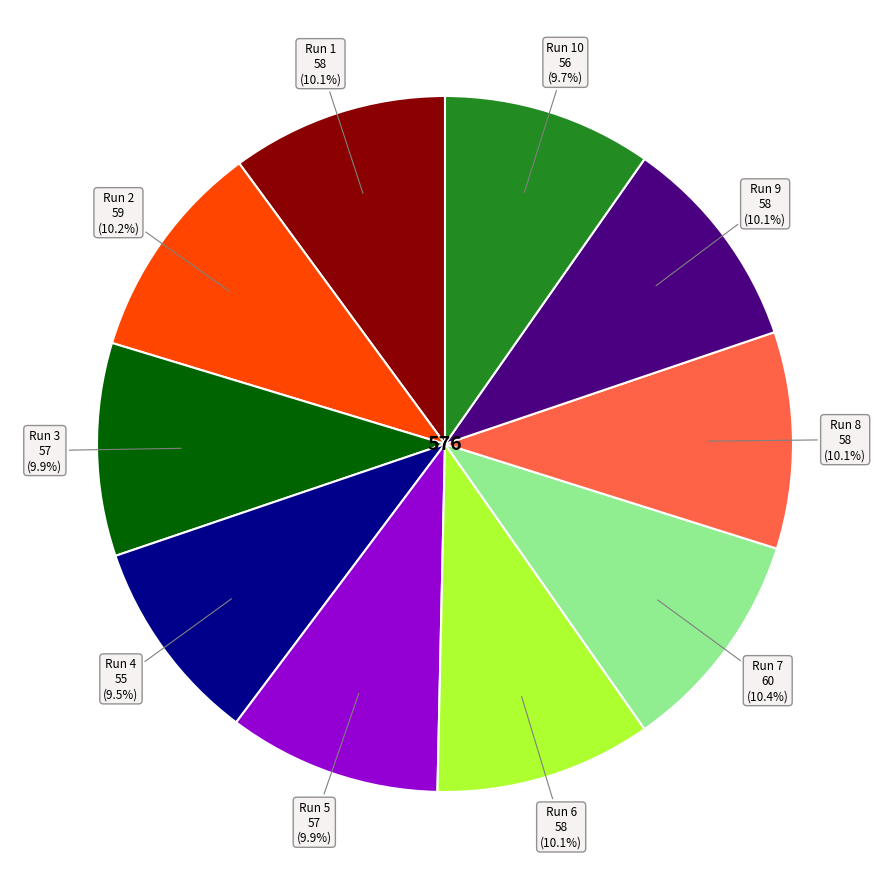

Is there any slice that represents more than half of the pie?

No